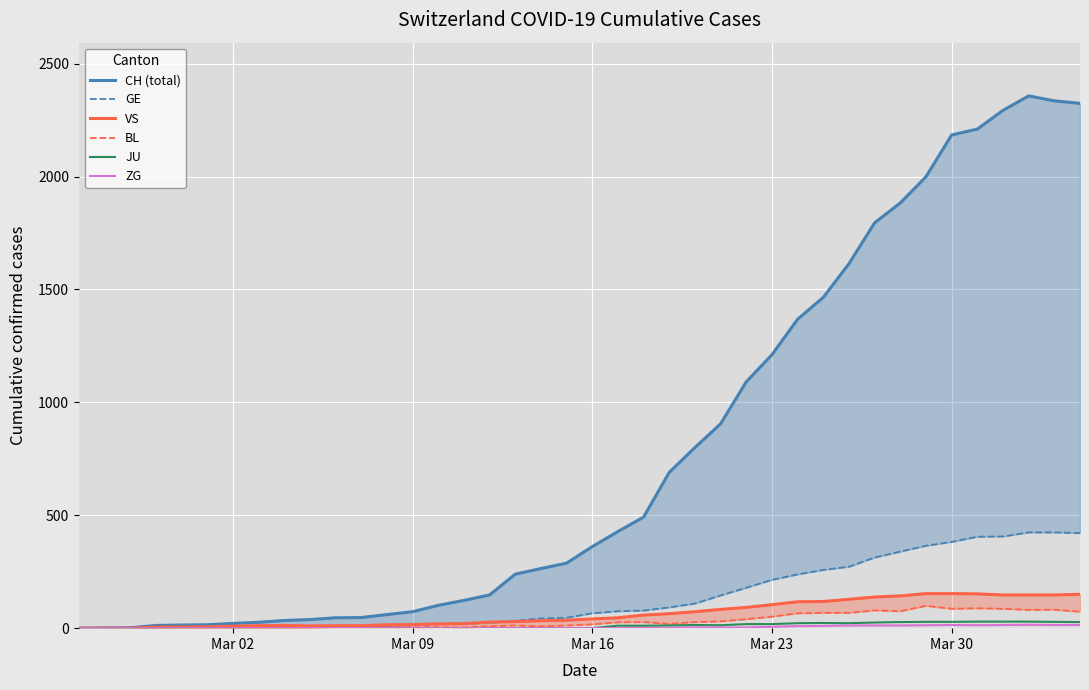

How many data points does each series have?

40